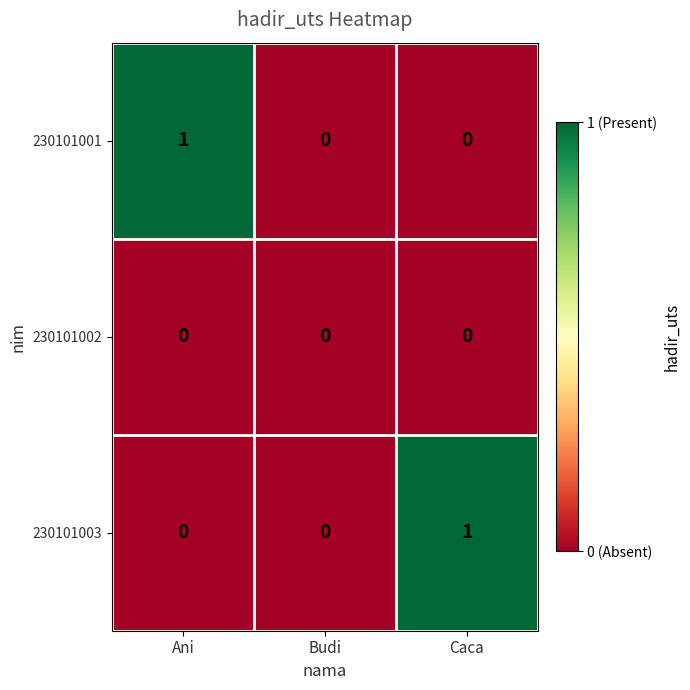

How many series are shown in this chart?

3